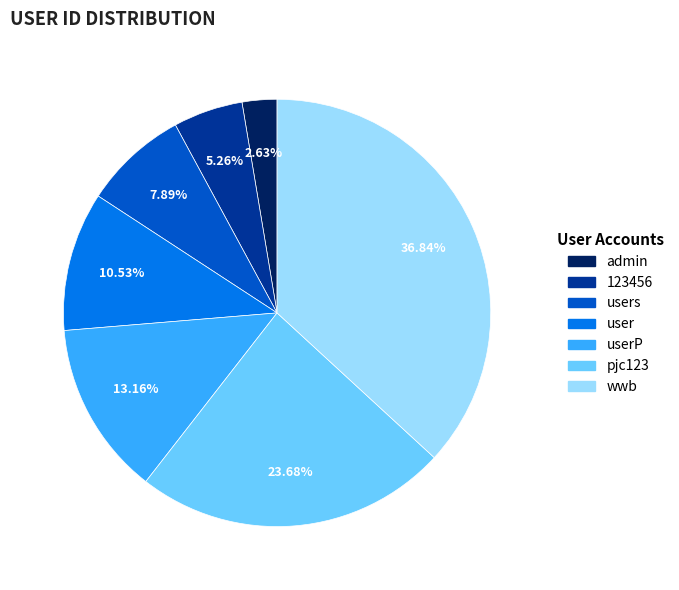

What percentage do 123456 and pjc123 together represent?

28.9%